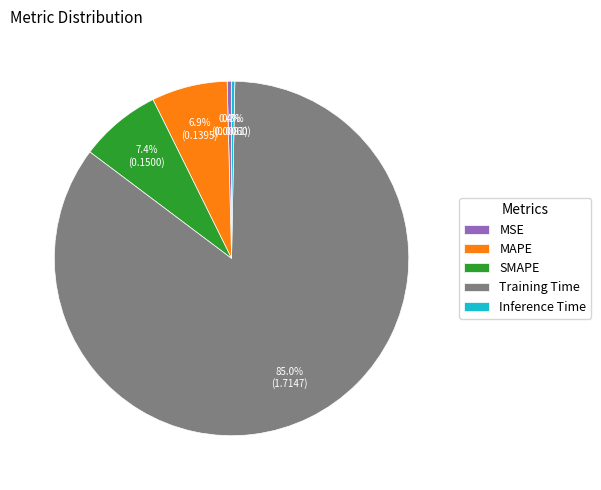

The SMAPE slice represents 16% of the pie. True or false?

False